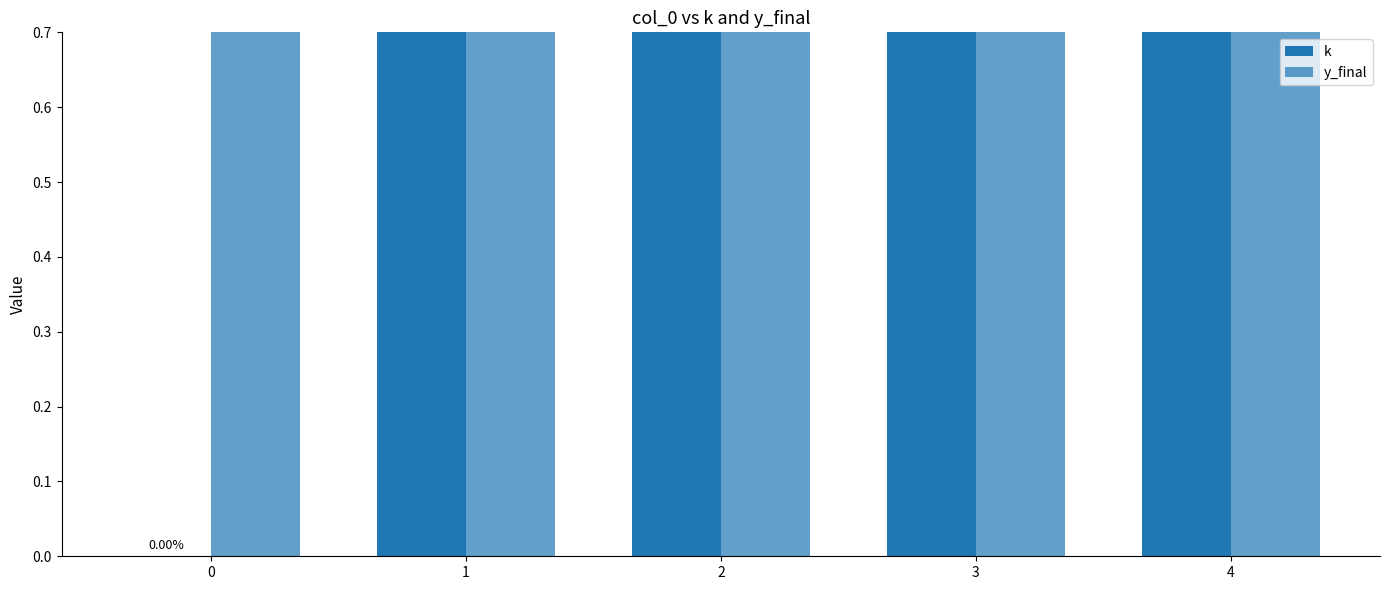

At how many categories does at least one series exceed 3?

1